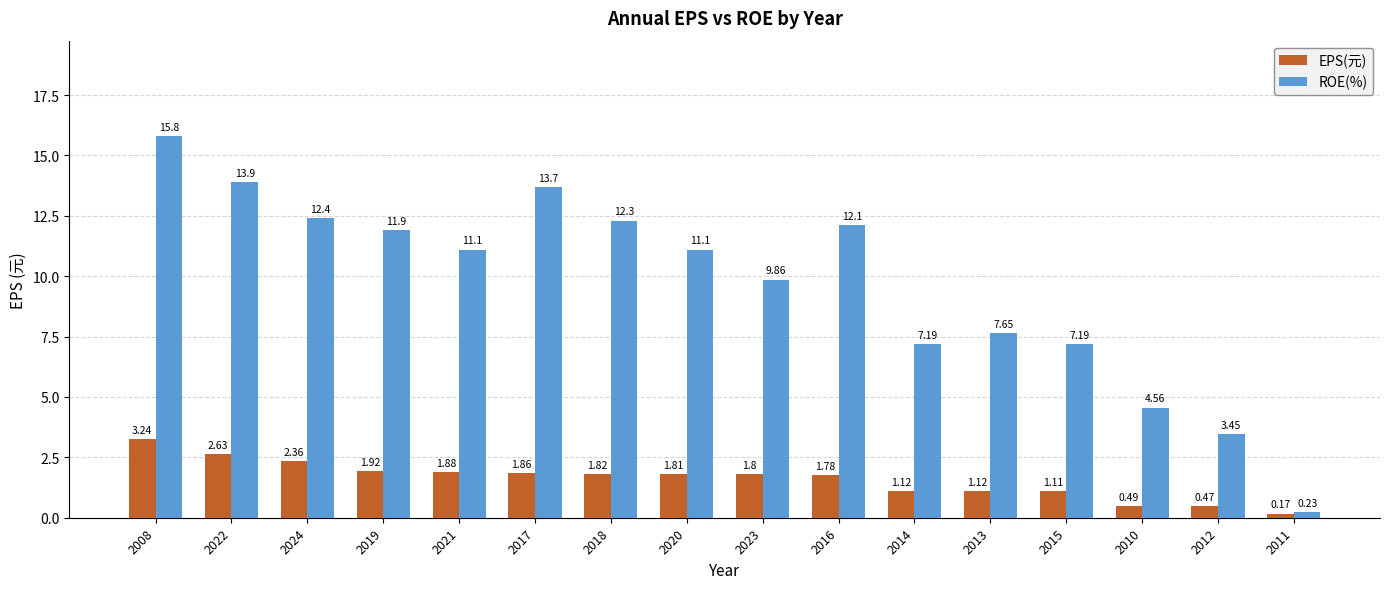

At which category does the chart reach its minimum across all series?

2011